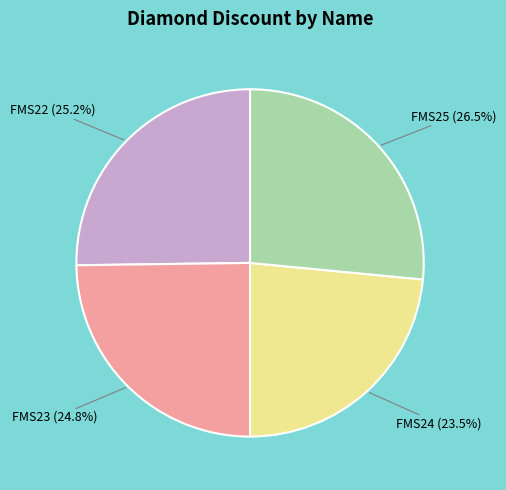

Does any single category account for the majority?

No